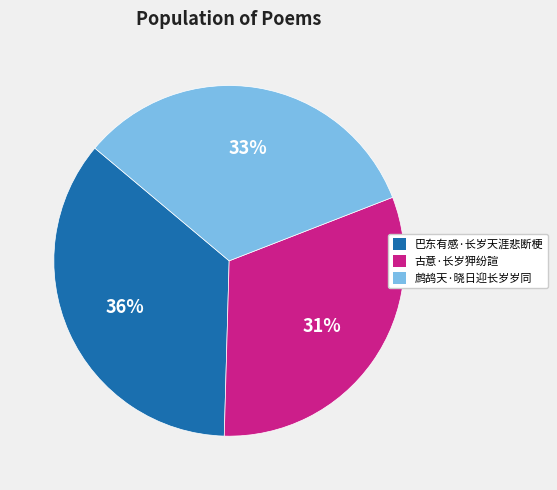

To the nearest percent, what is the average slice percentage?

33%